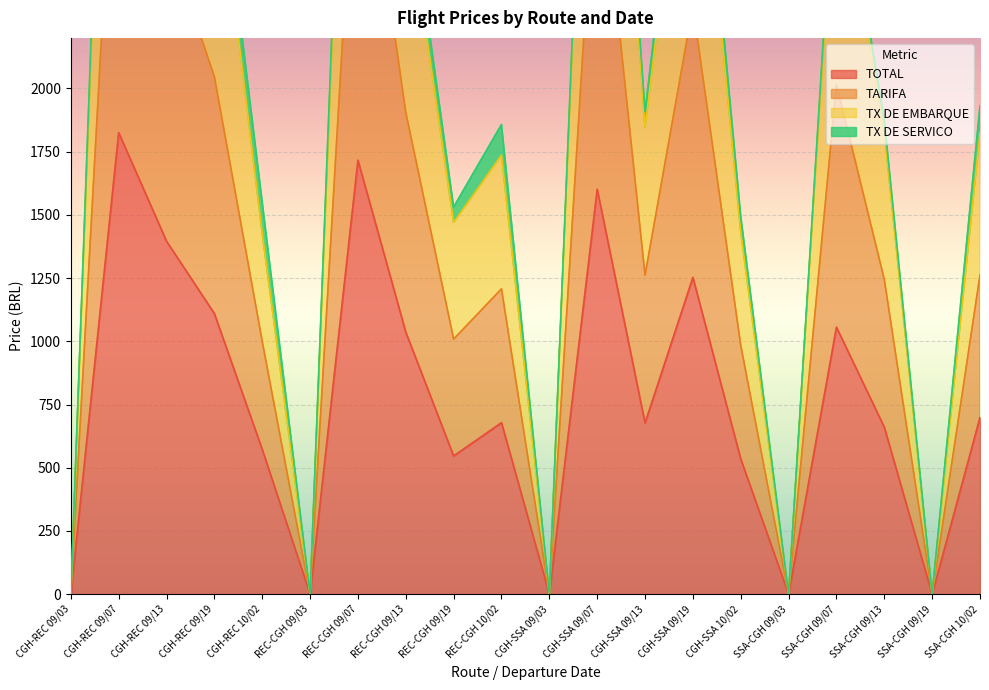

At which category does TOTAL reach its first local valley?

REC-CGH 09/03